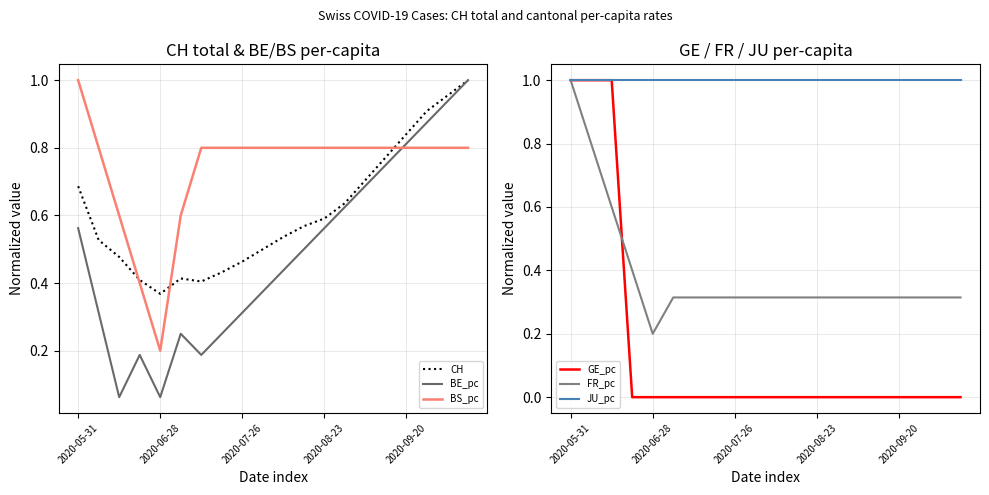

True or false: BS_pc has a value of 0.2 at 2020-07-26.

False